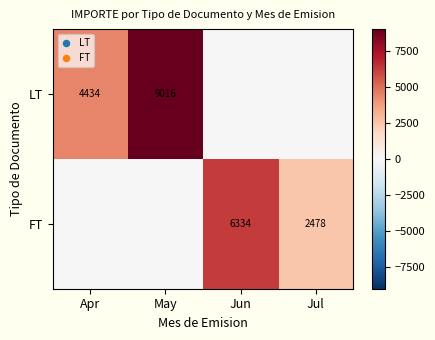

What is the difference between the FT values at Jun and Jul?

3856